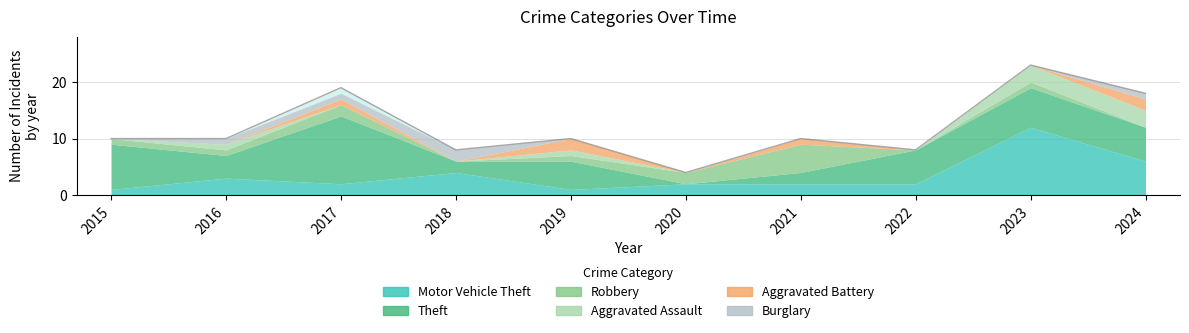

Where do Aggravated Battery and Motor Vehicle Theft first cross each other?

2018 and 2019